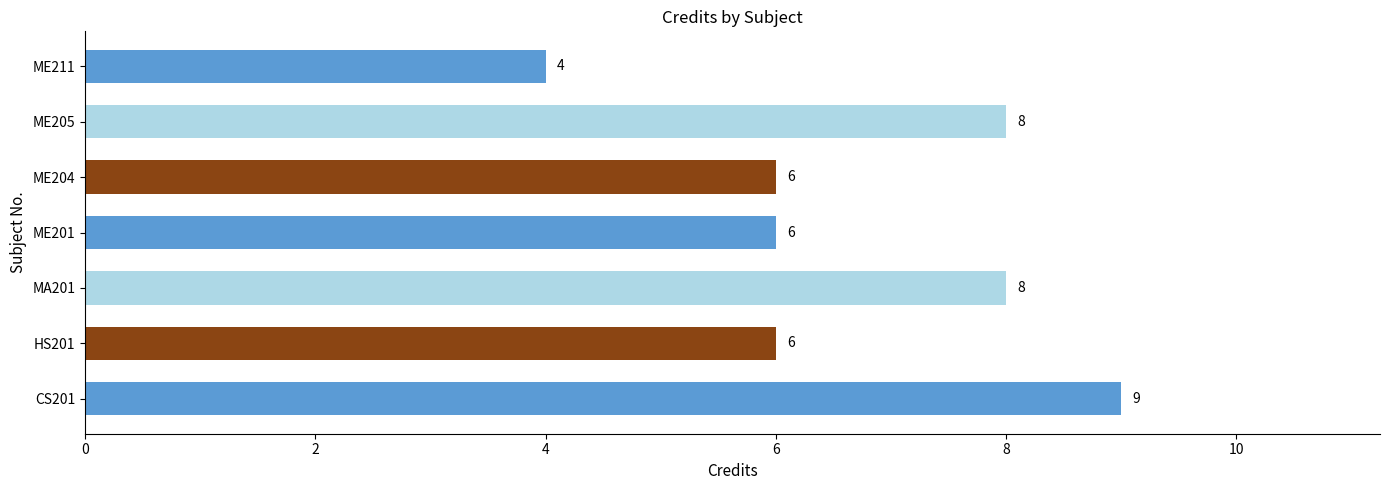

What is the ratio of the value at ME204 to the value at ME201?

1.0